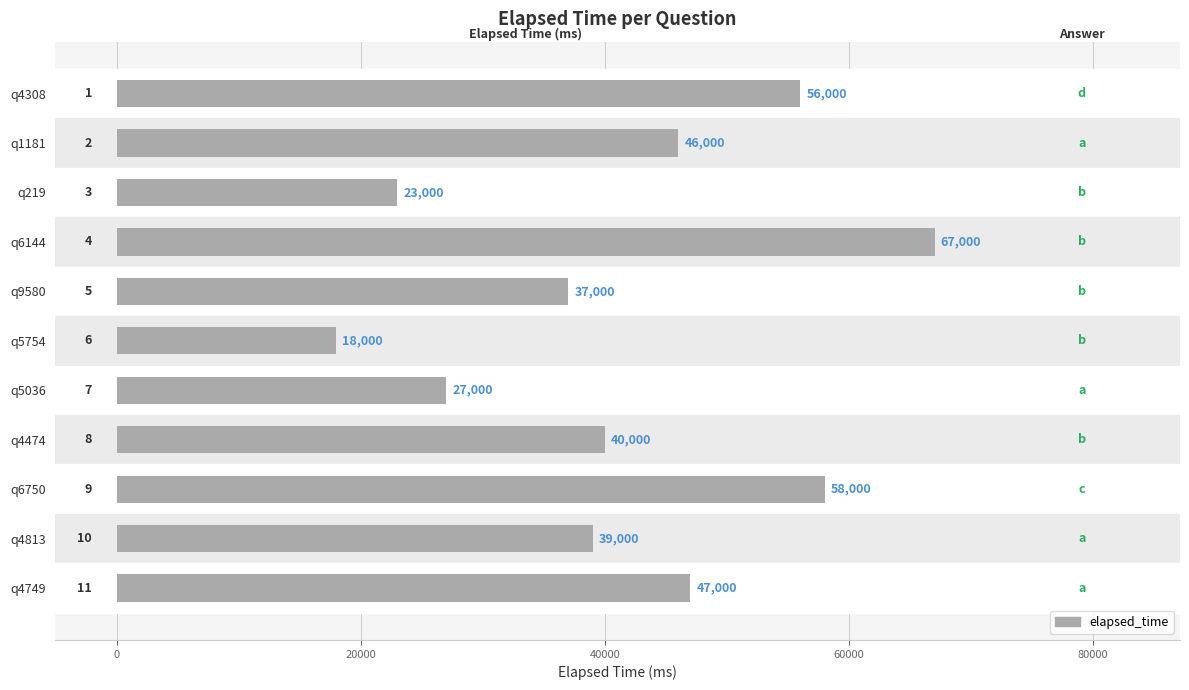

Reading top to bottom, extract all data points from this chart.

56000	46000	23000	67000	37000	18000	27000	40000	58000	39000	47000